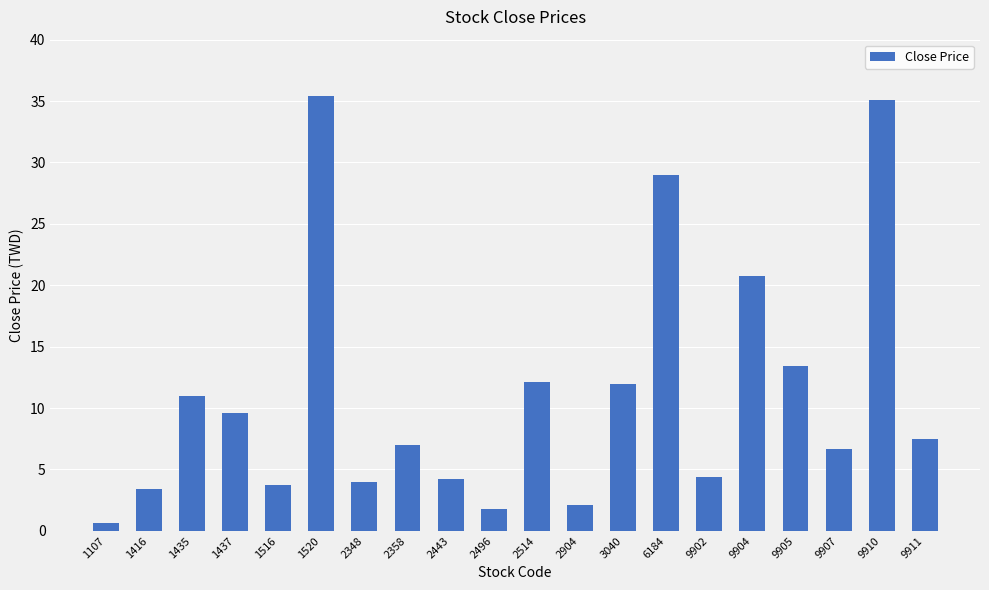

What is the change in value from 1416 to 9910?

+31.7